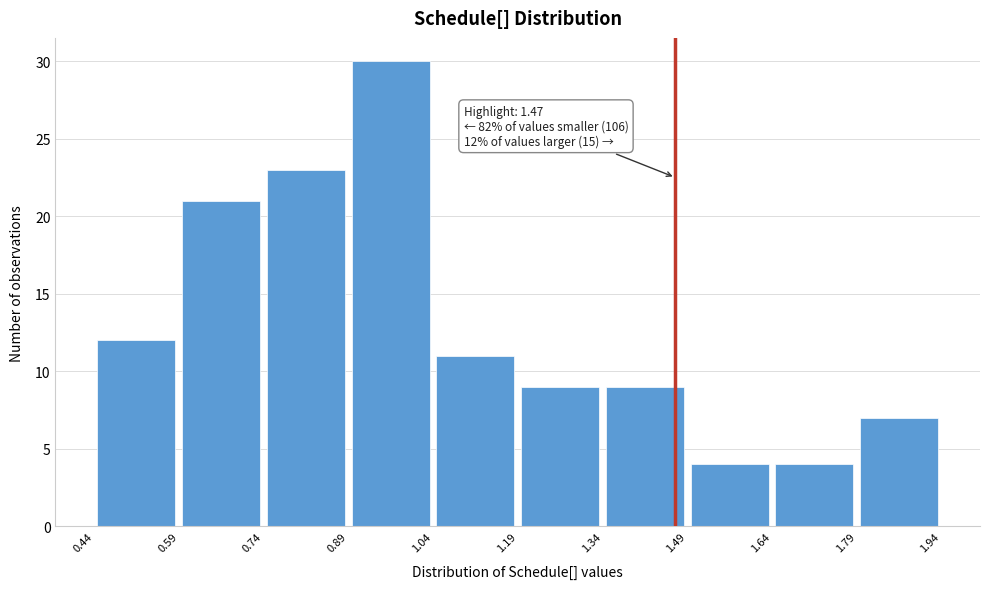

Over which range of the x-axis is the bar tallest?

0.89 to 1.04